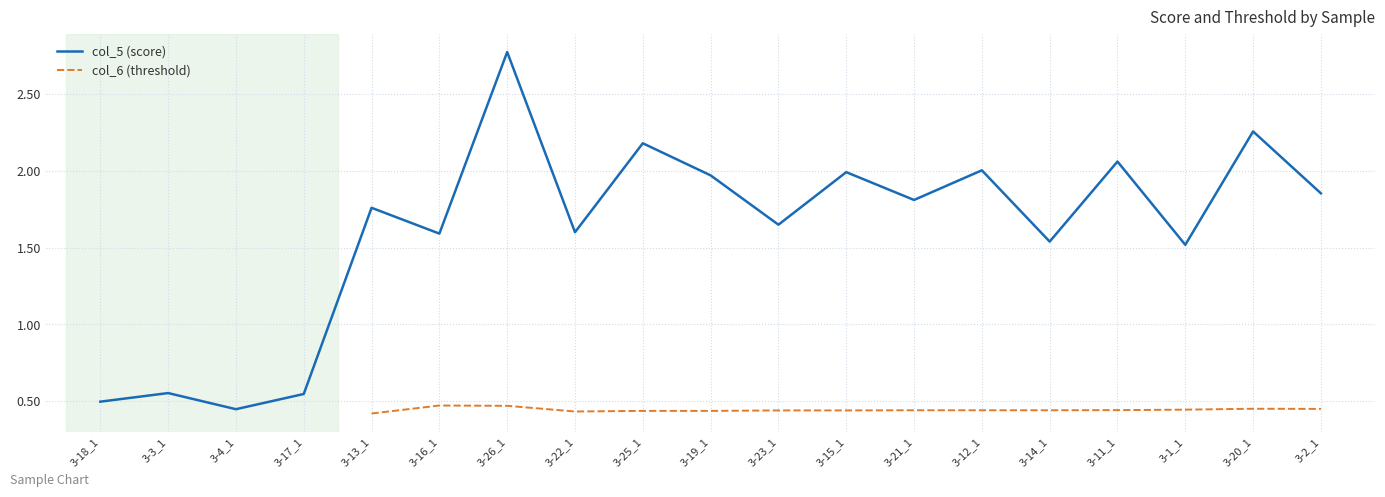

At which category is the sum across all series the highest?

3-26_1